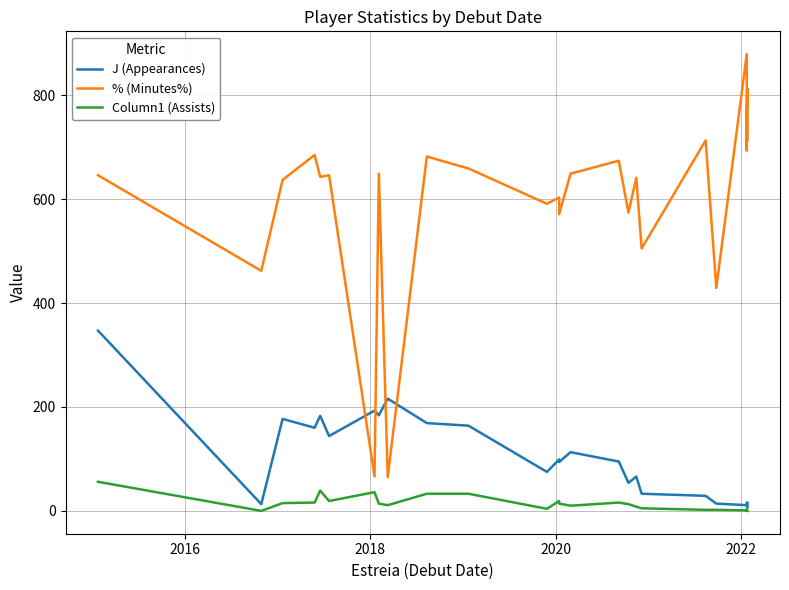

How many data points does each series have?

26